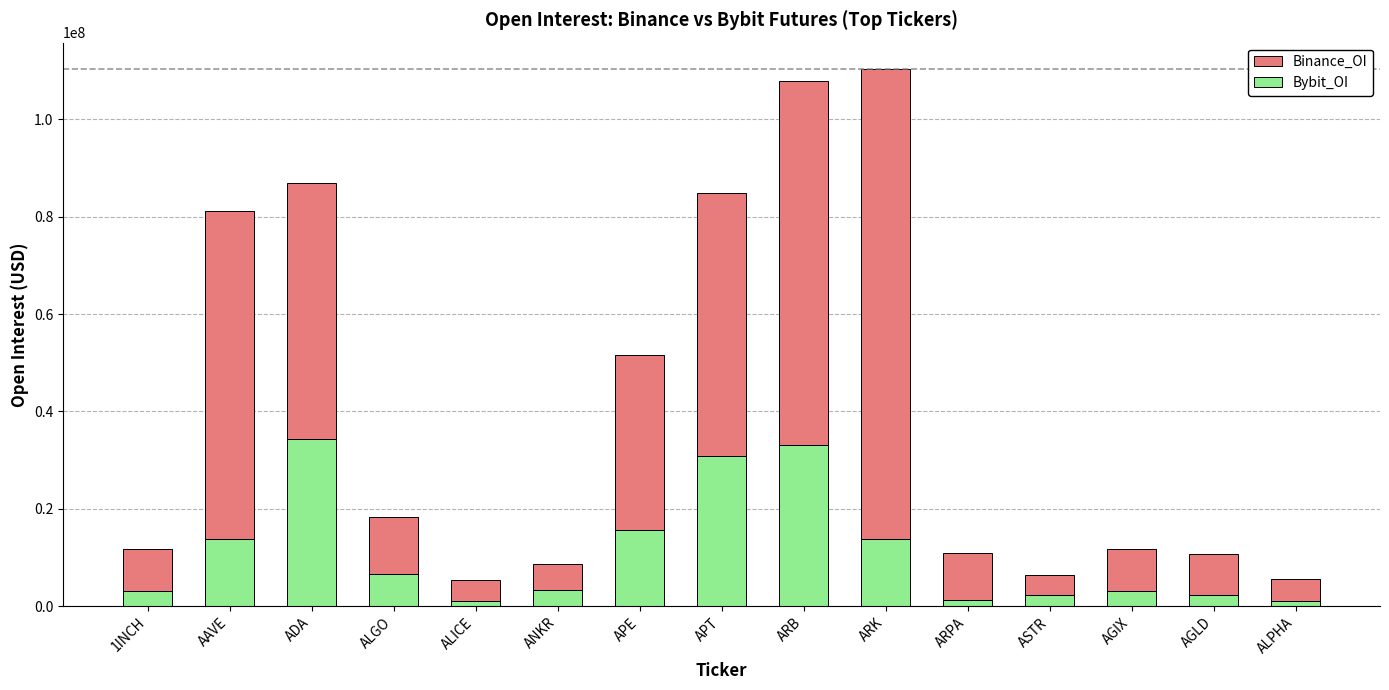

Are the bars grouped side by side (vs. stacked)?

No